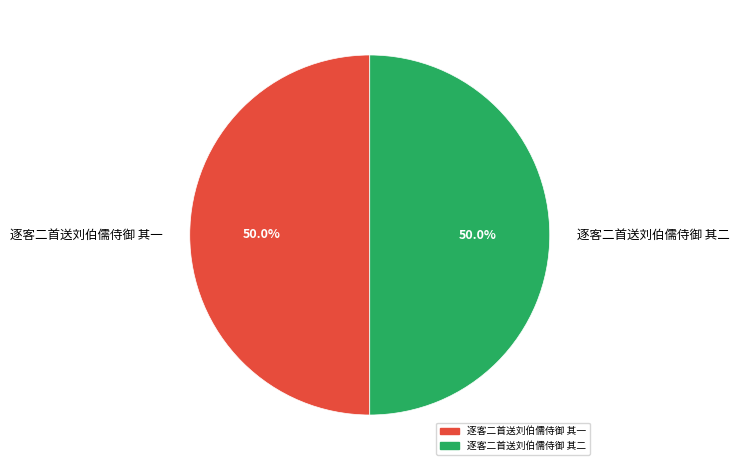

How many slices are in this pie chart?

2